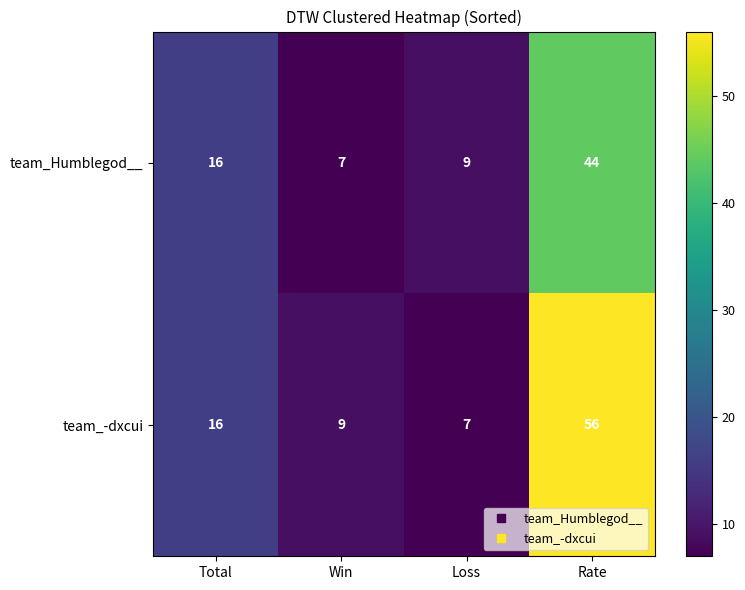

How many series are shown in this chart?

2